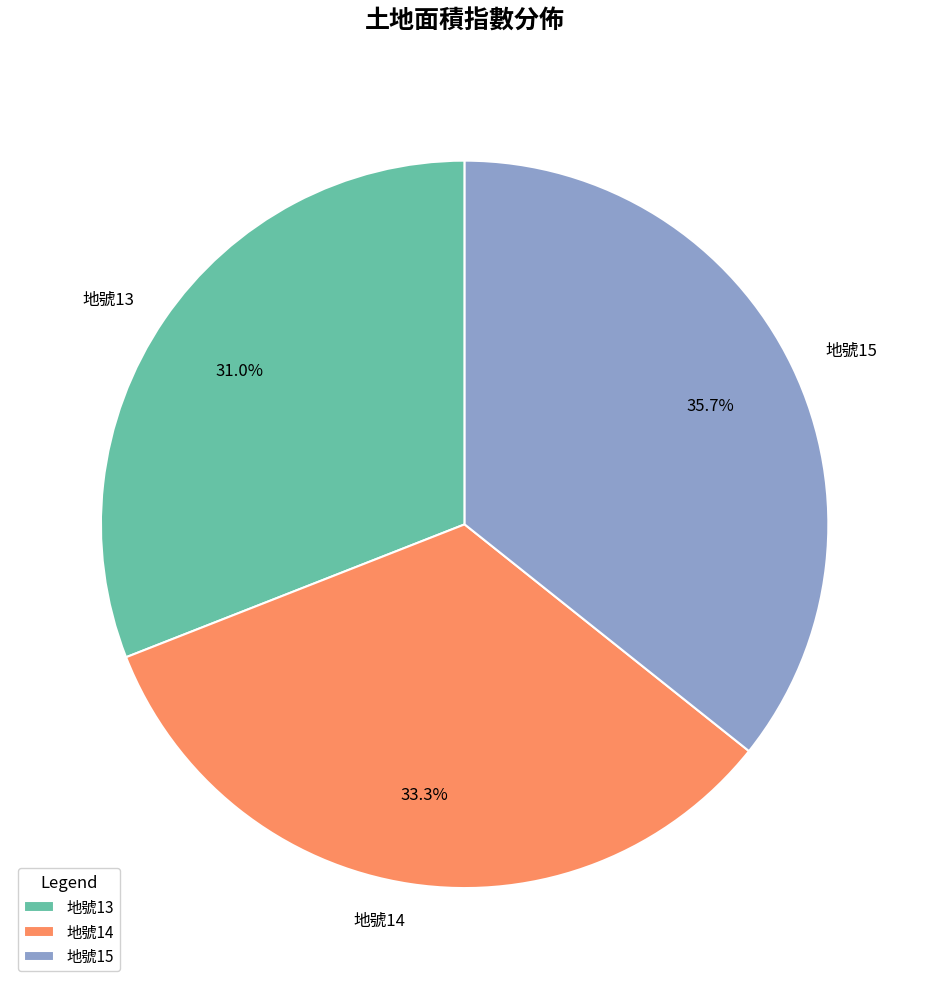

Which slice is the largest?

地號15